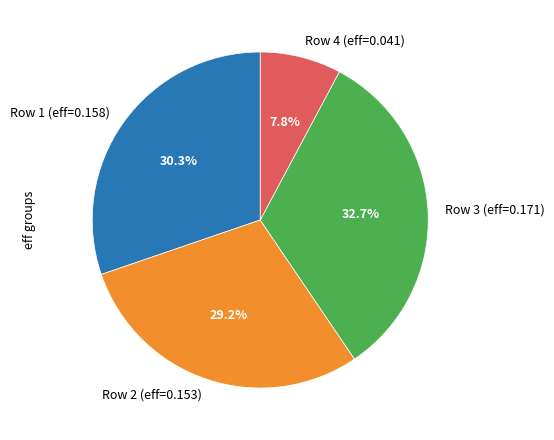

How many segments does this pie chart have?

4